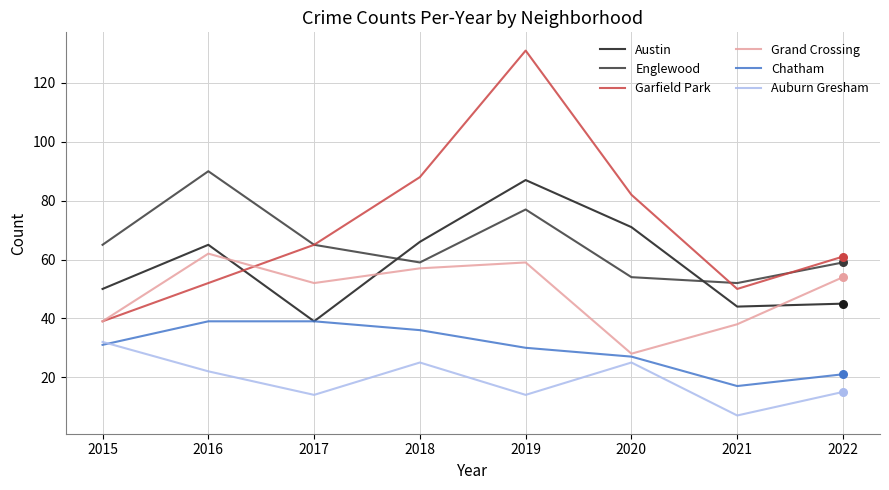

What are all the series names shown in the legend?

Austin, Englewood, Garfield Park, Grand Crossing, Chatham, Auburn Gresham